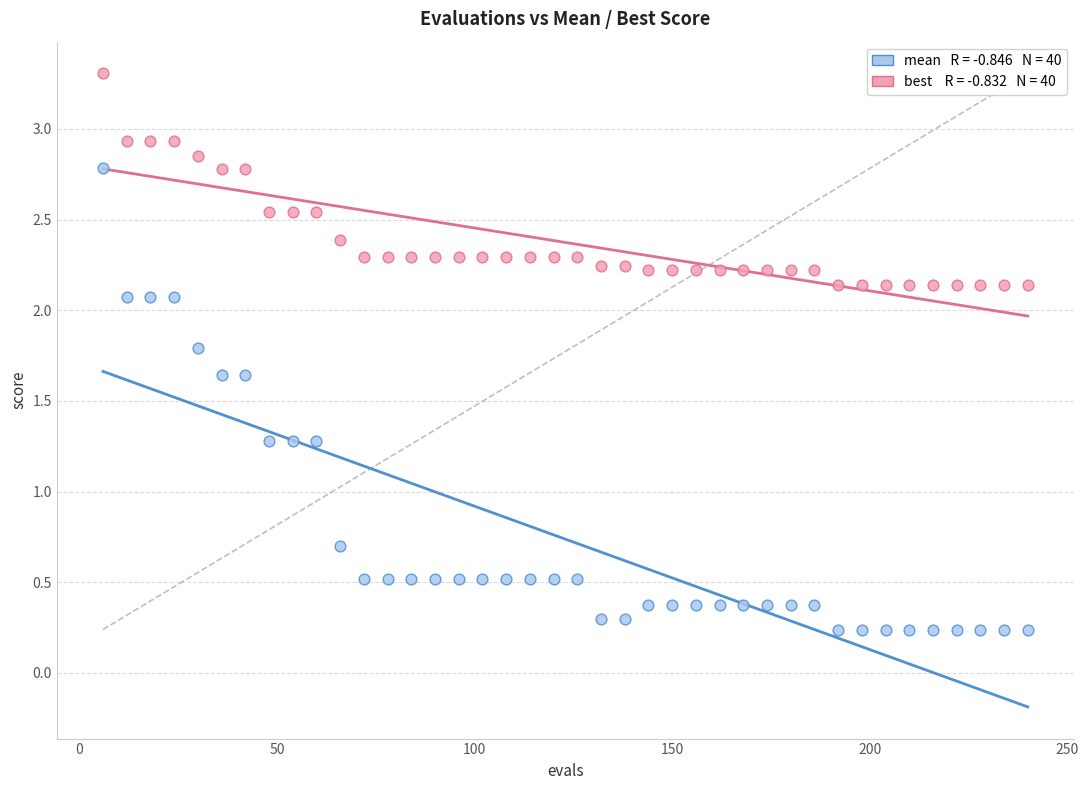

Across all data points, what is the range of X values (max minus min)?

234.0